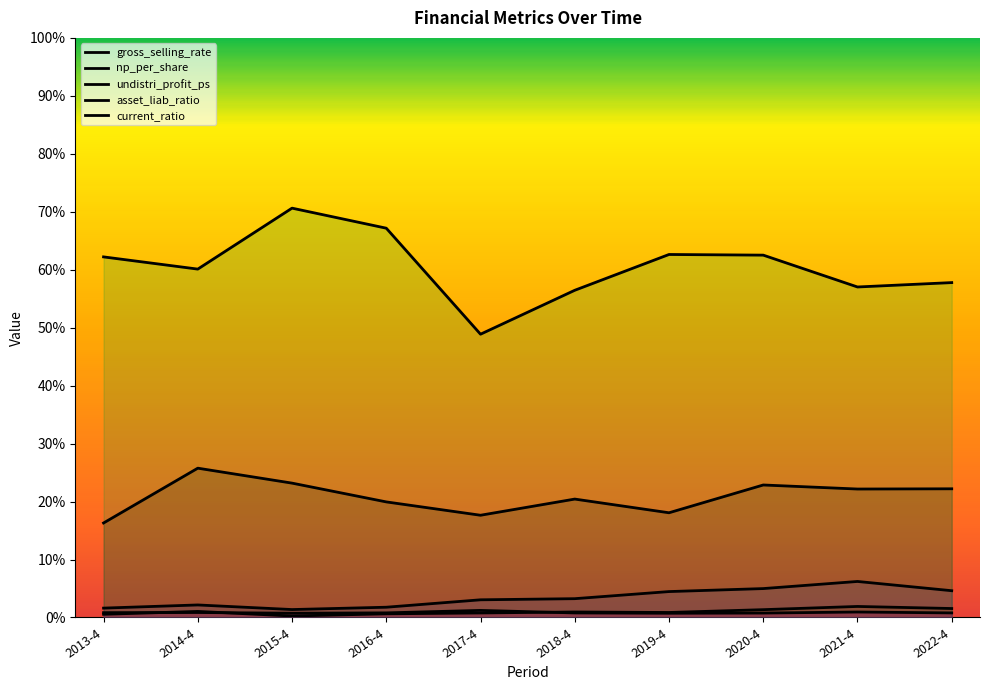

What is the approximate value of asset_liab_ratio at 2018-4?

56.5